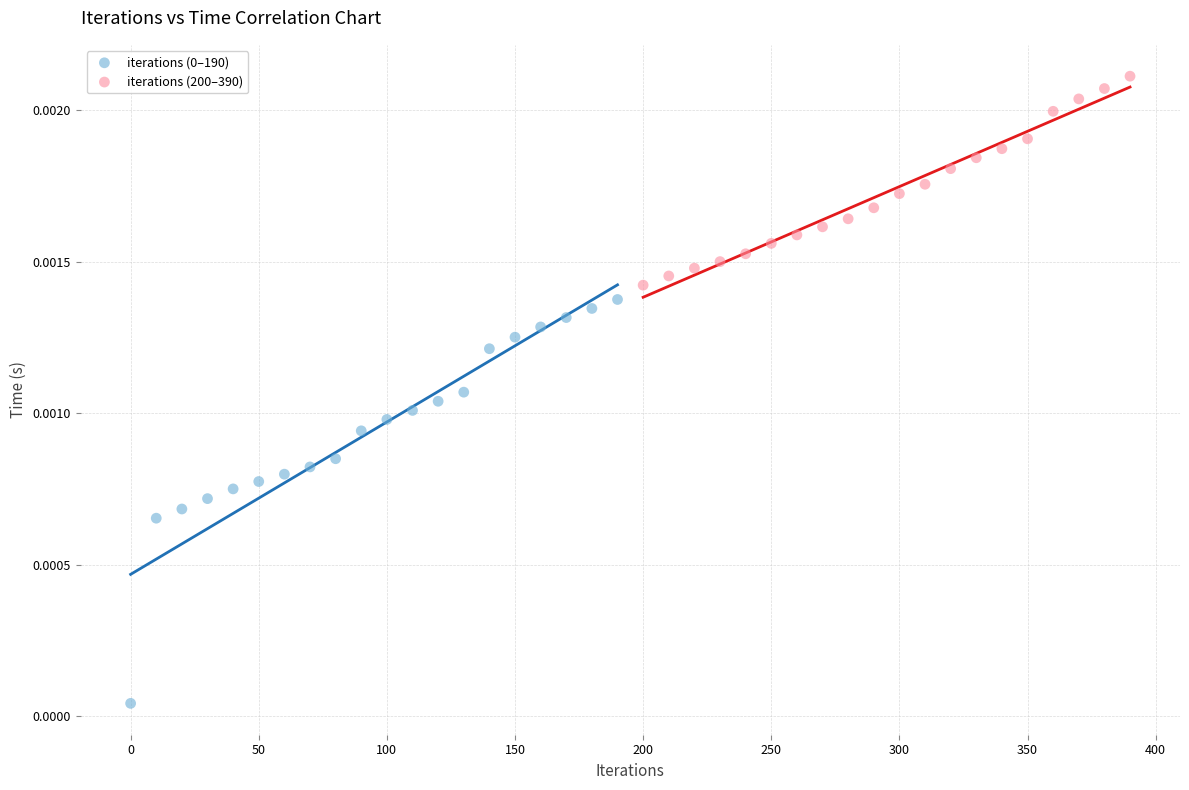

Which series contains the highest Y value?

iterations (200–390)